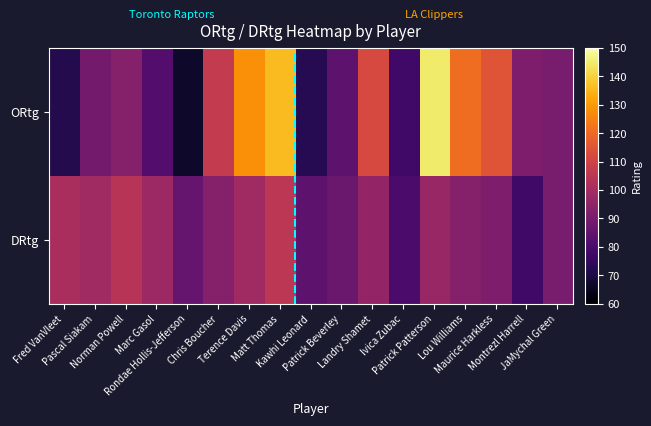

What is the total value across all series at Pascal Siakam?

188